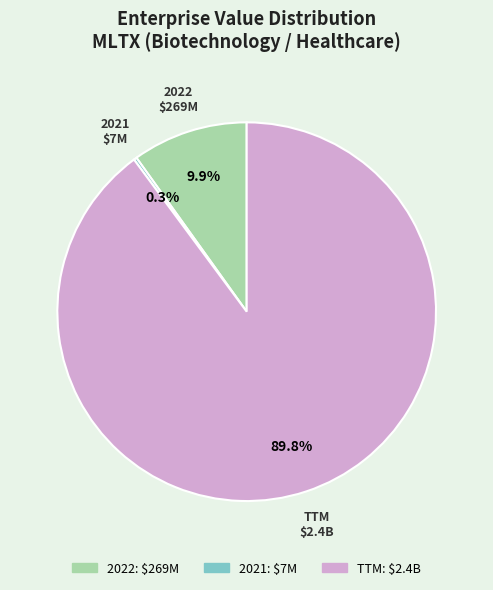

Which slice is the largest?

TTM